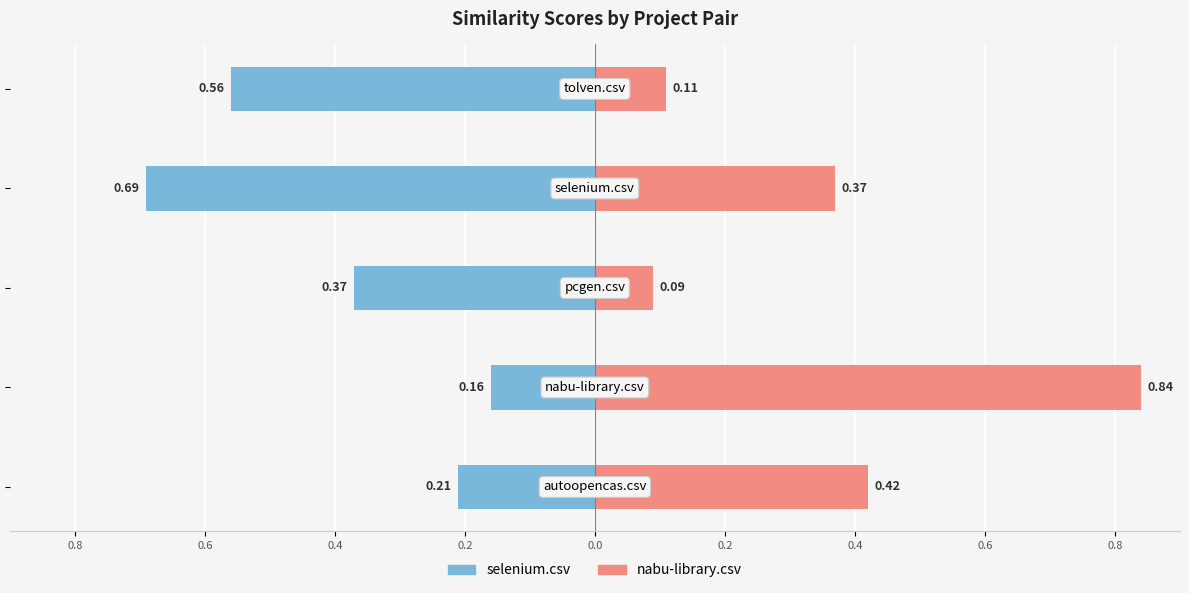

What is the value of the nabu-library.csv bar at the 1st from the left?

0.4